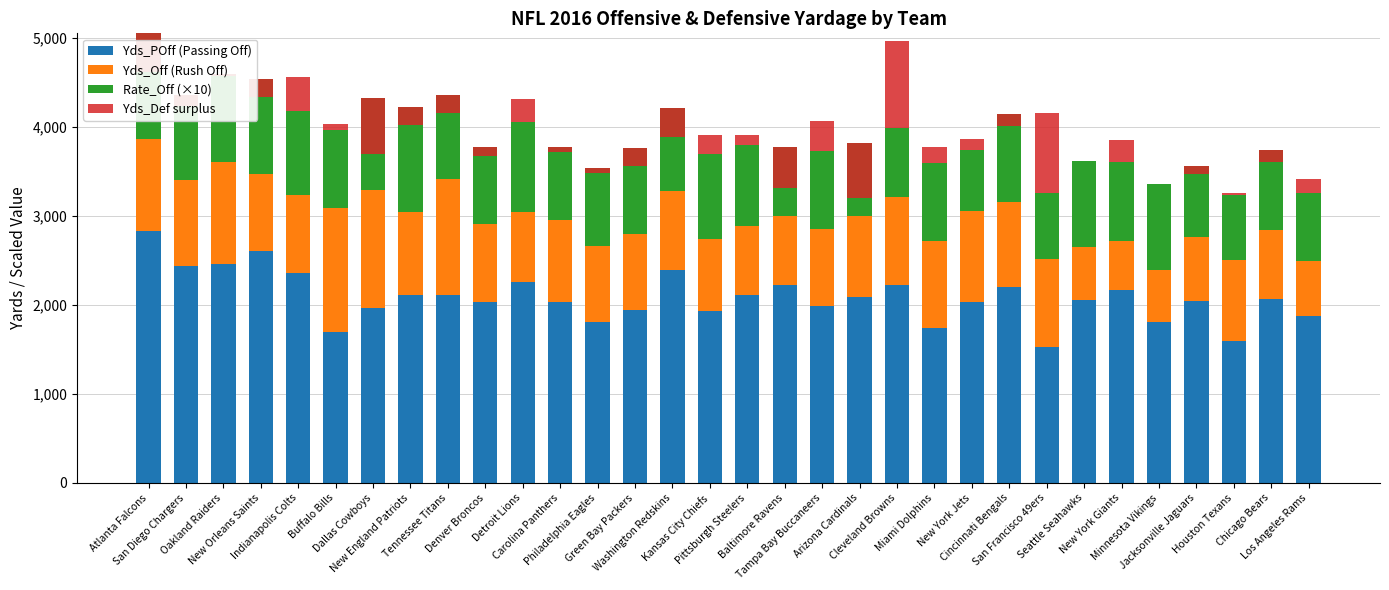

What is the difference between the maximum and minimum values in the Yds_Off (Rush Off) series?

849